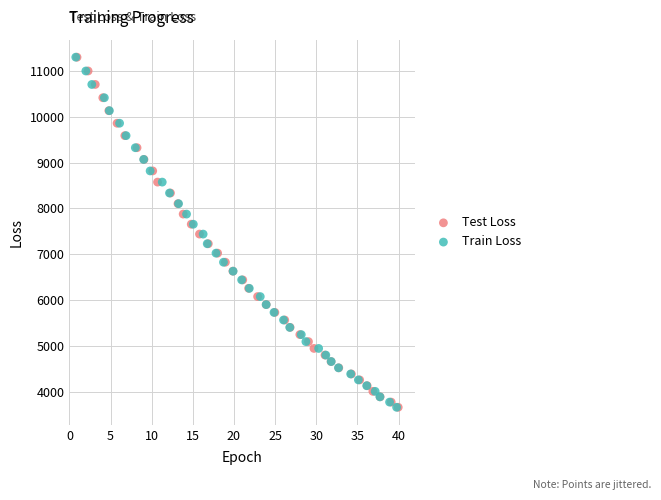

Which series has the largest Y range (max minus min)?

Train Loss